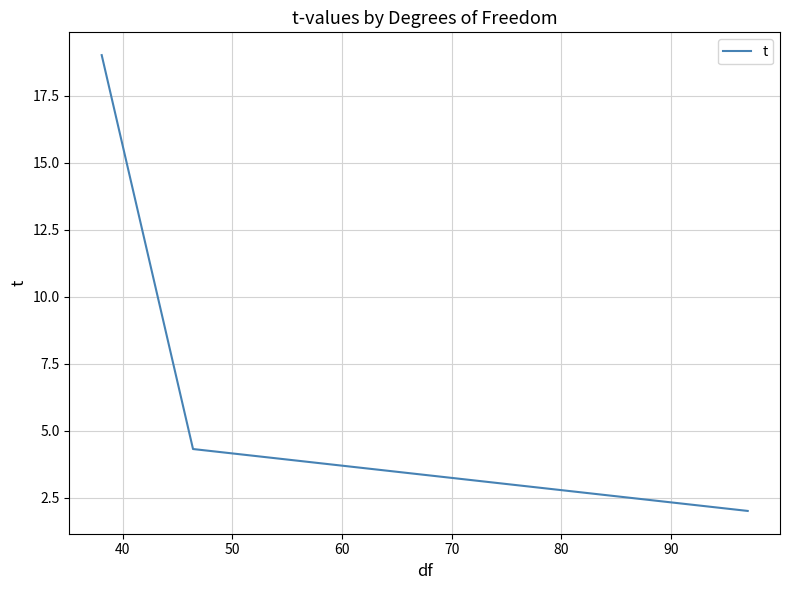

What is the difference between the maximum and minimum values?

17.0